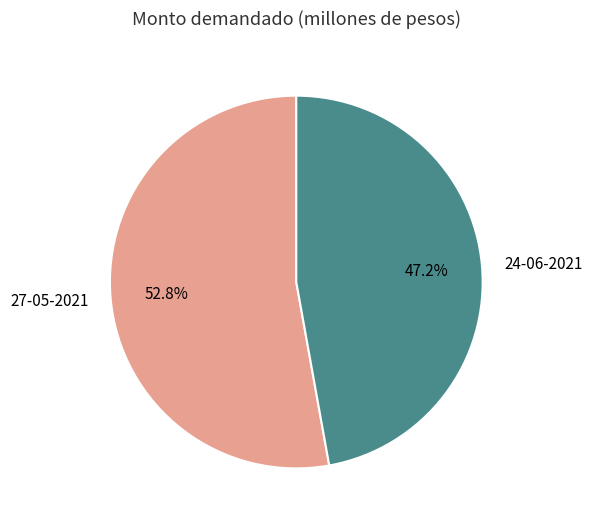

Which category has the biggest portion of the pie?

27-05-2021